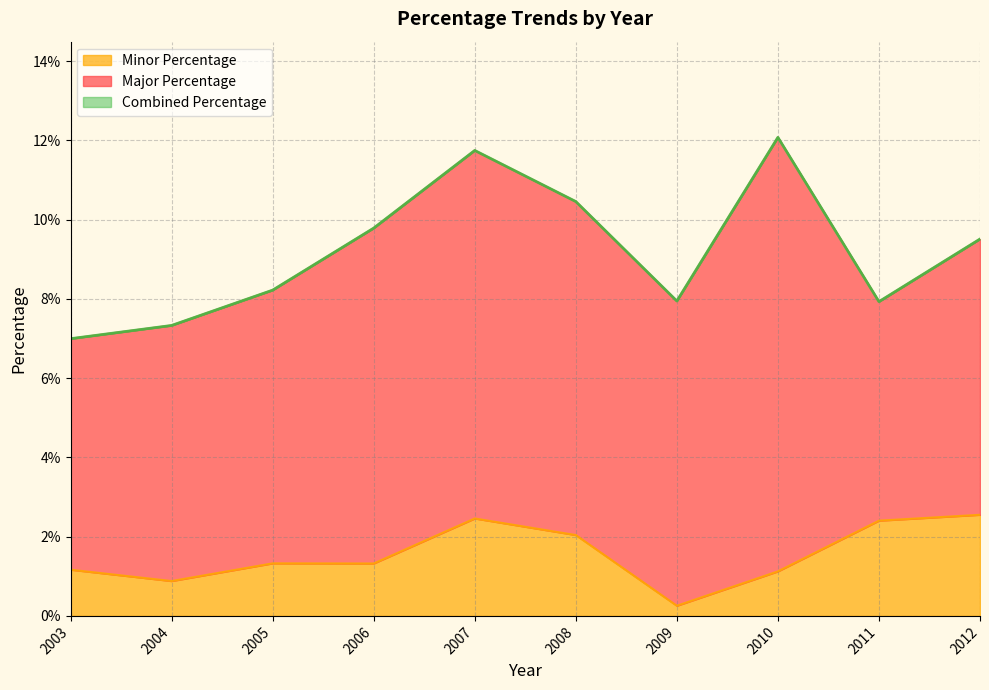

Which label corresponds to the smallest value in the chart?

2009